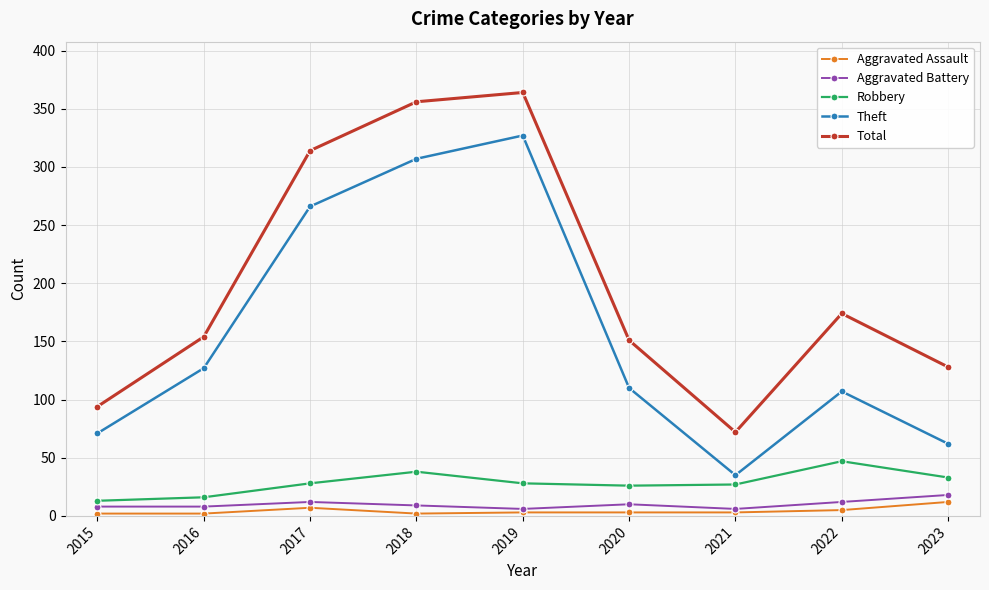

Does the chart have visible grid lines?

Yes